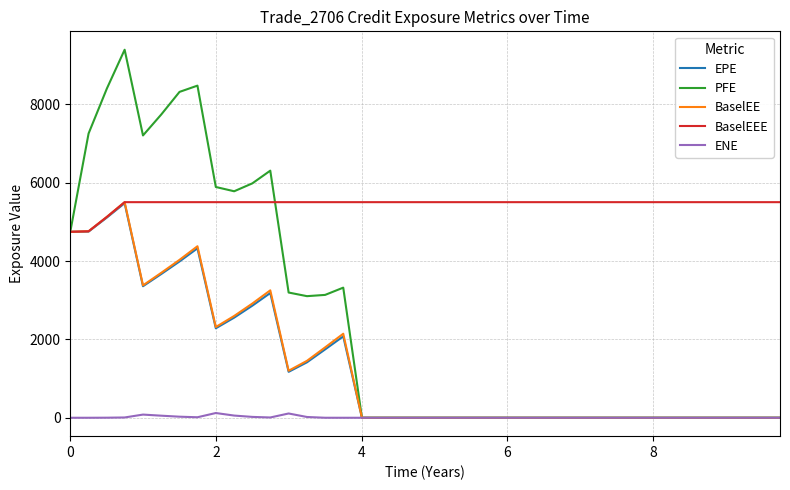

Which series has the largest total across all categories?

BaselEEE